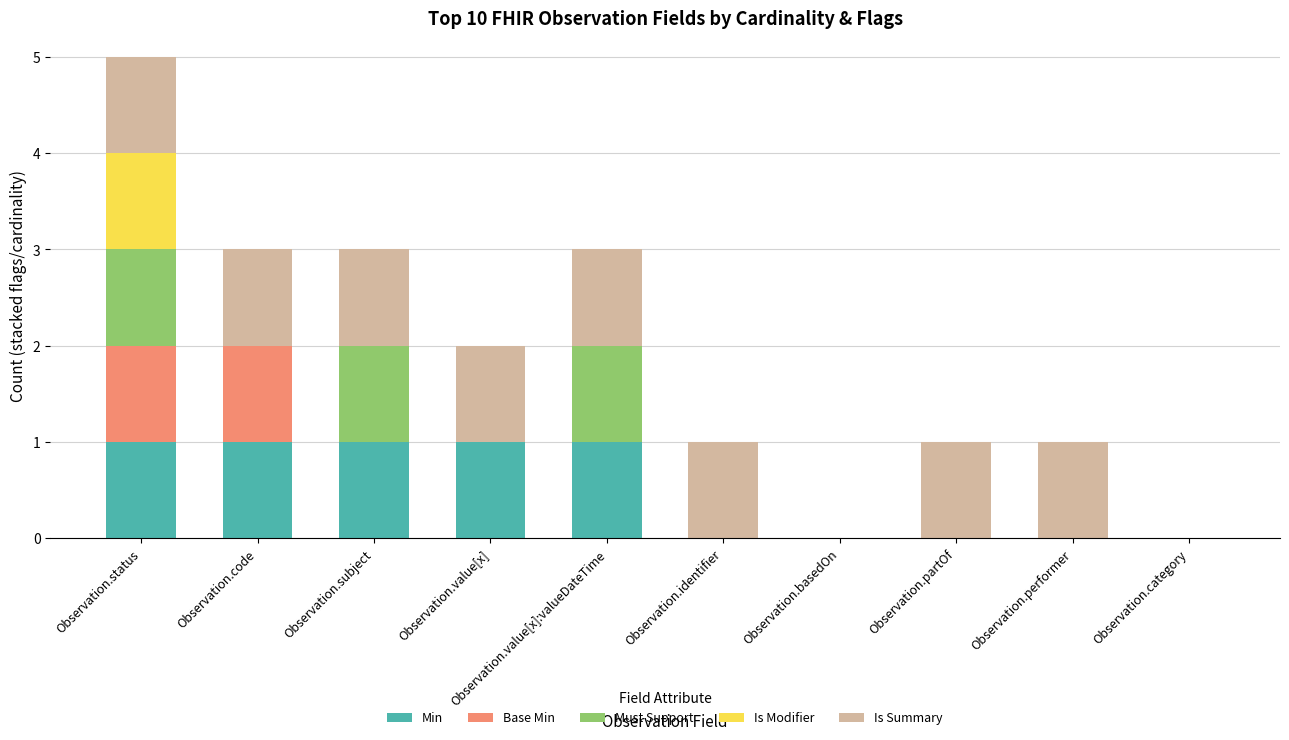

At which category is the sum across all series the highest?

Observation.status